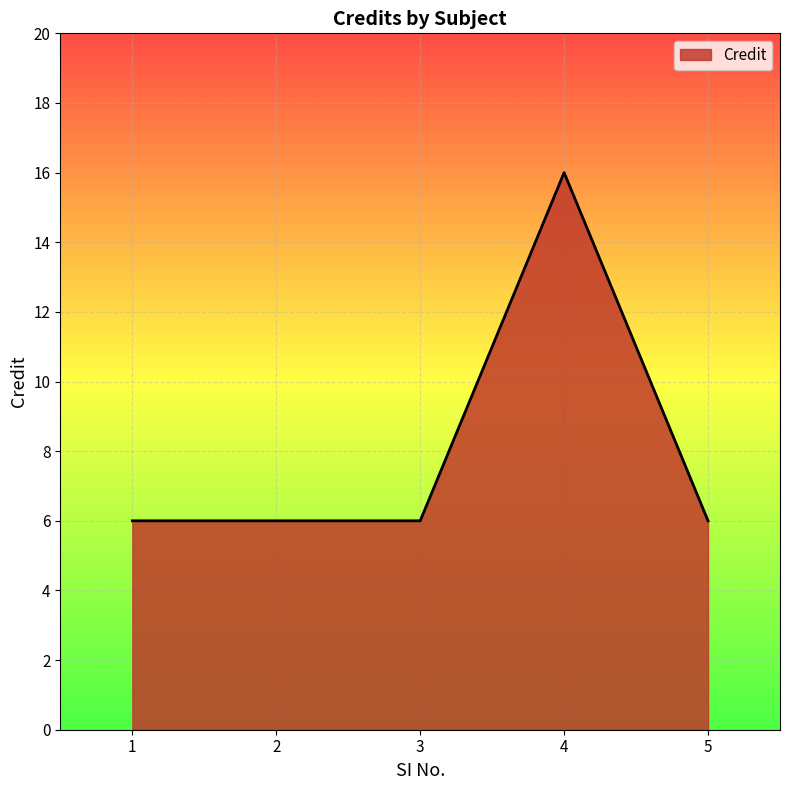

What is the difference between the maximum and minimum values?

10